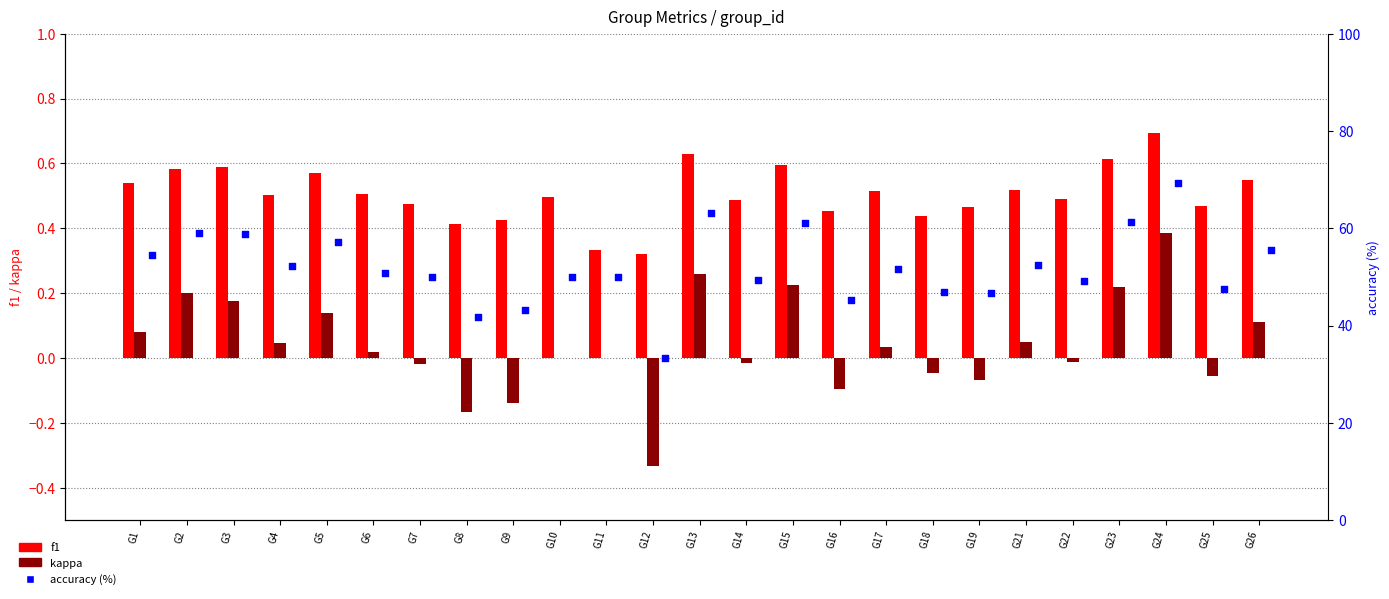

At which category is the sum across all series the highest?

G24